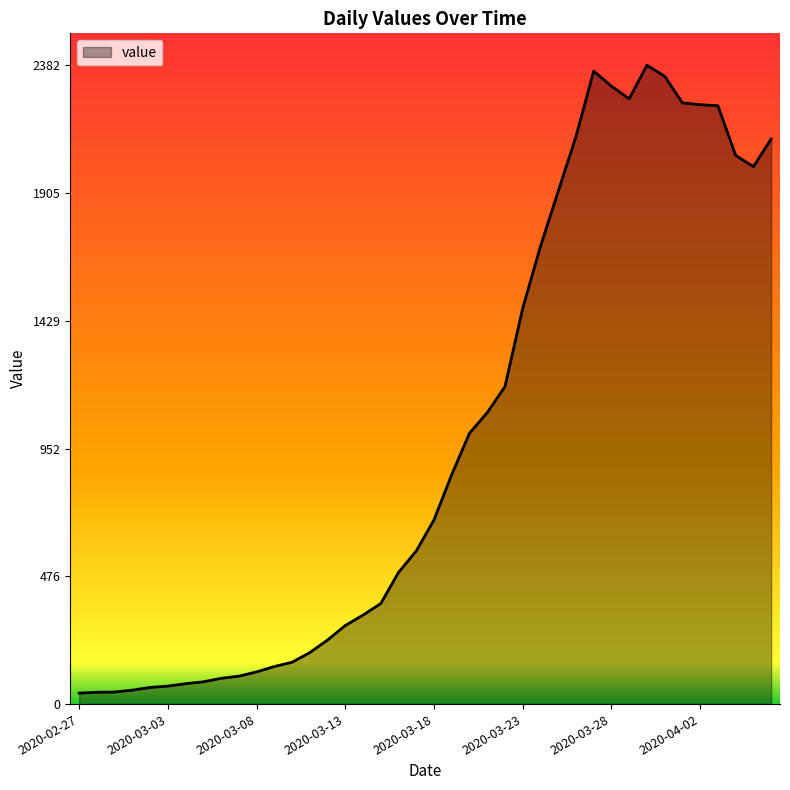

What is the greatest value displayed?

2382